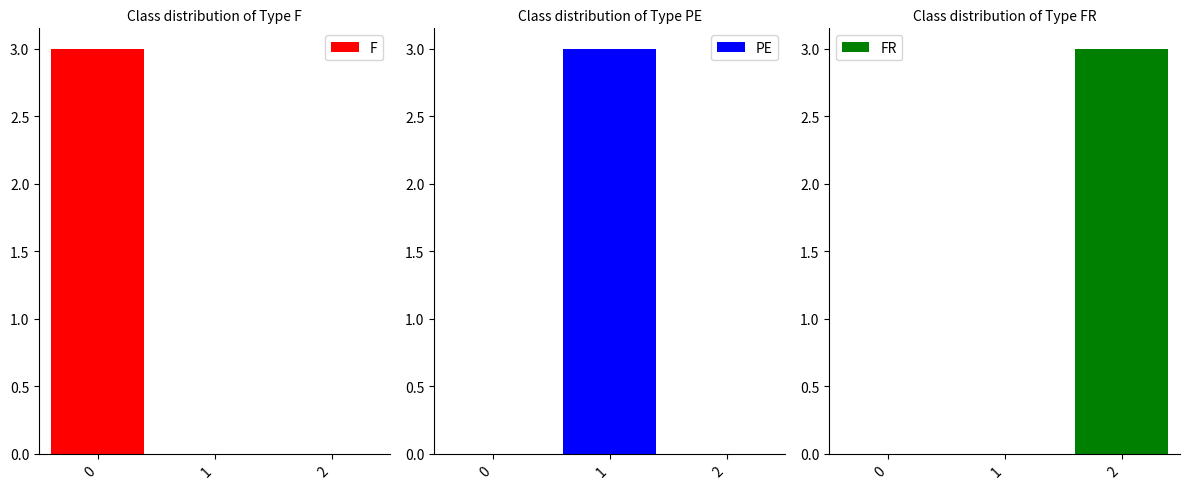

Reading left to right, list all the values displayed in this chart.

F: 0=3	1=0	2=0
PE: 0=0	1=3	2=0
FR: 0=0	1=0	2=3